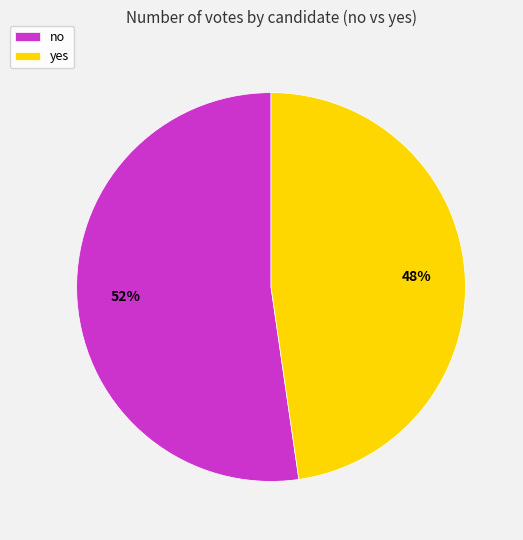

Do no and yes together represent more than half of the pie?

Yes